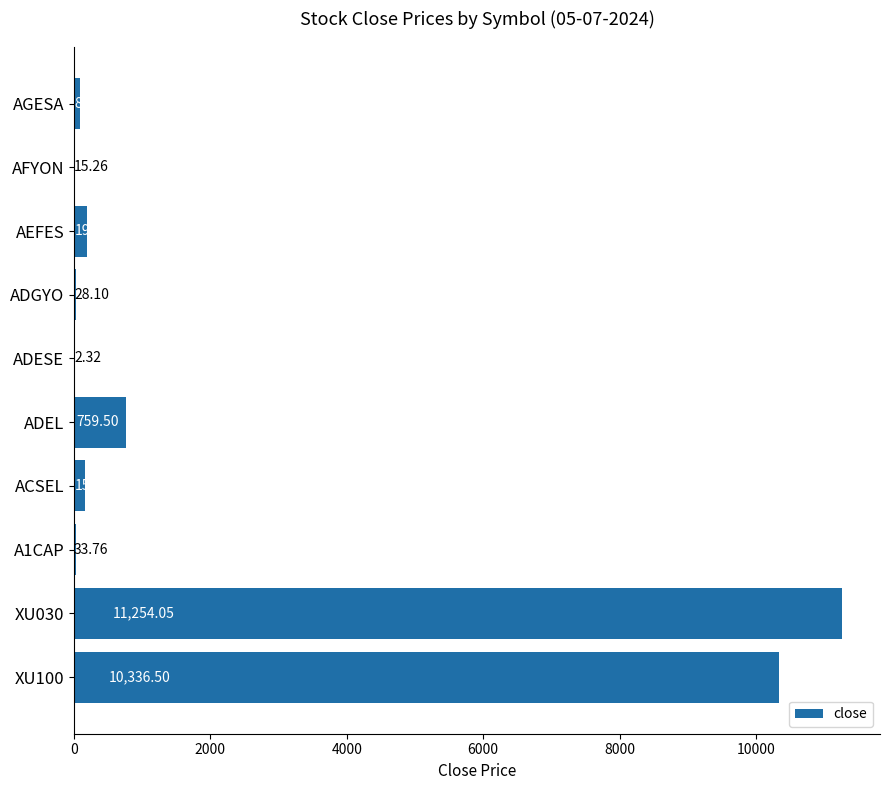

Between A1CAP and ACSEL, which is larger?

ACSEL